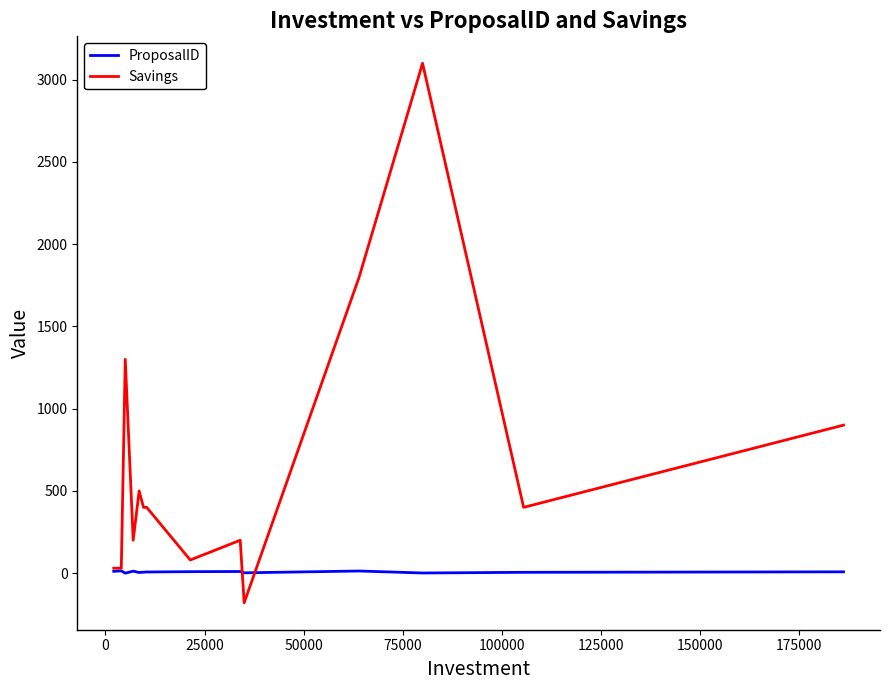

Rank the series by their maximum value, from lowest to highest.

ProposalID, Savings